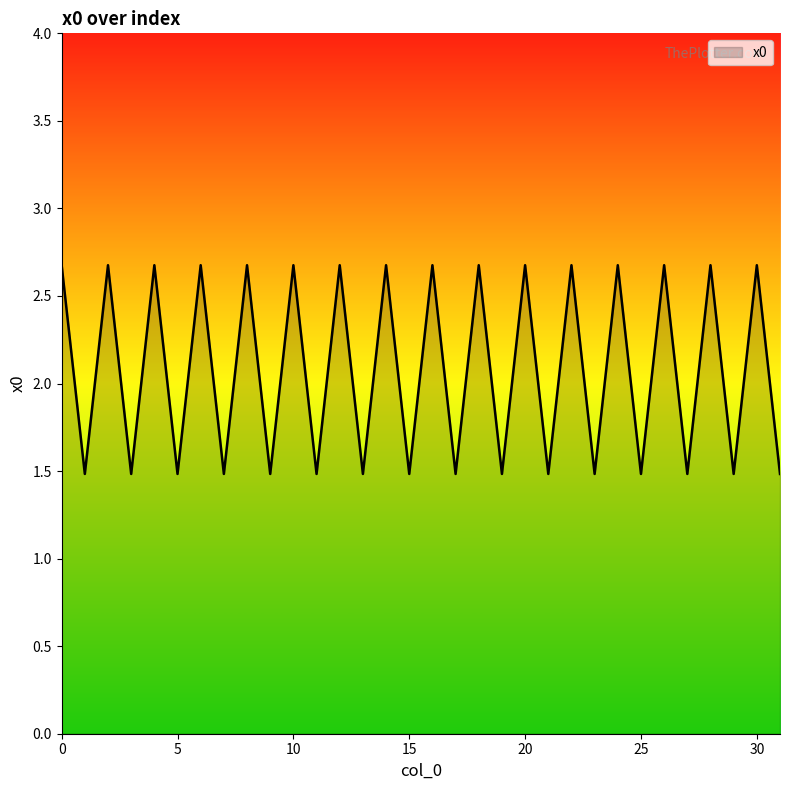

What is the difference between the maximum and minimum values?

1.2